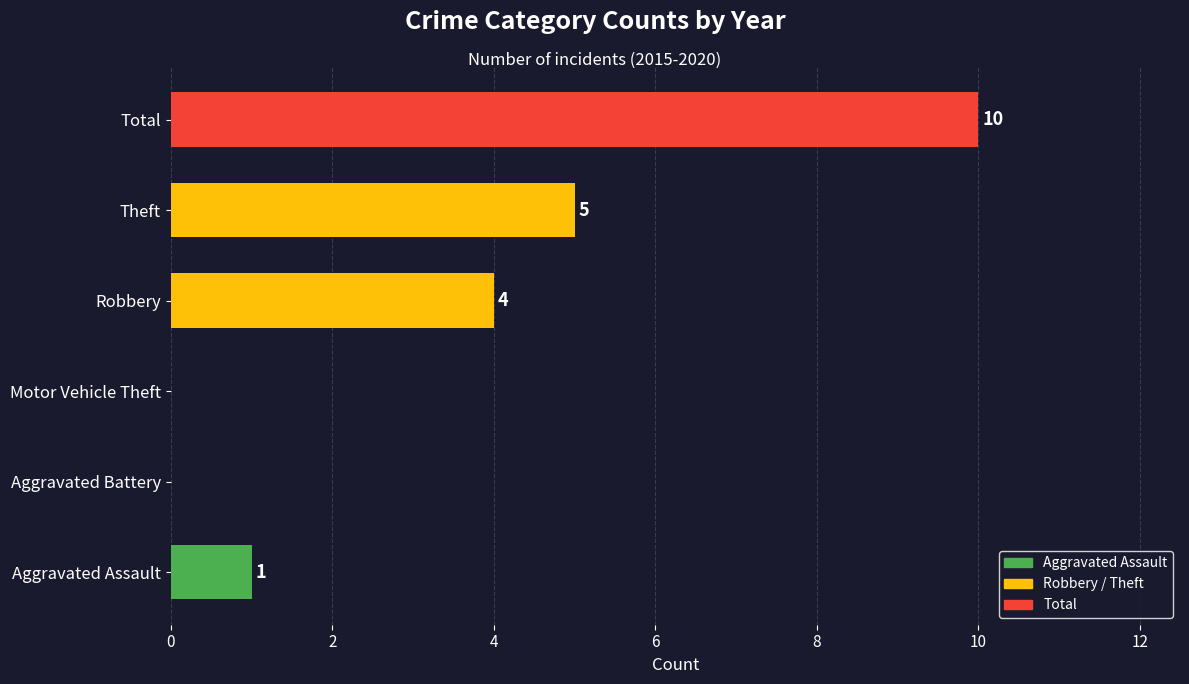

Which label corresponds to the largest value in the chart?

Total